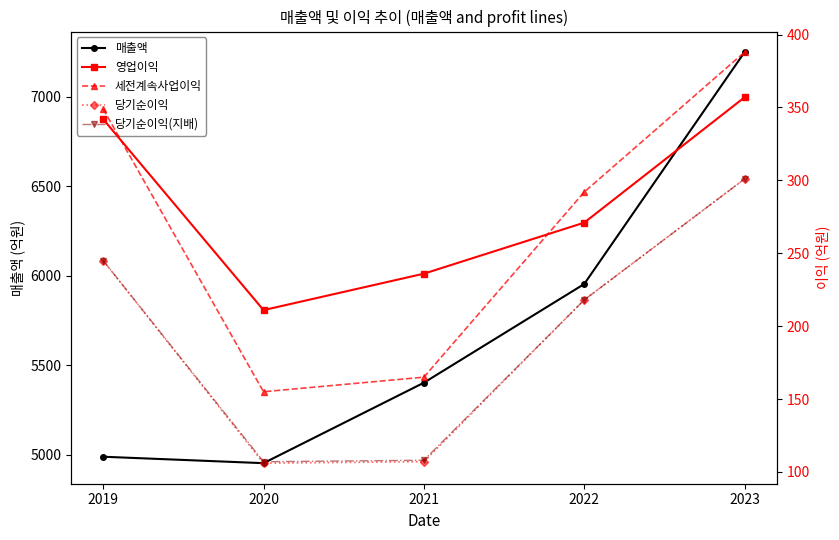

How many values in the 당기순이익(지배) series are below 218?

2